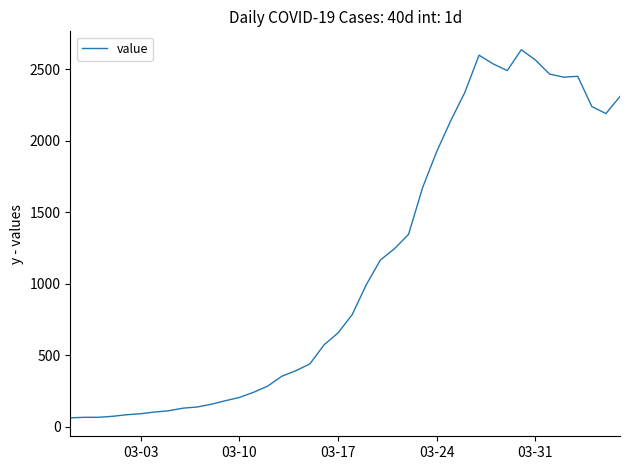

What is the maximum value shown in the chart?

2638